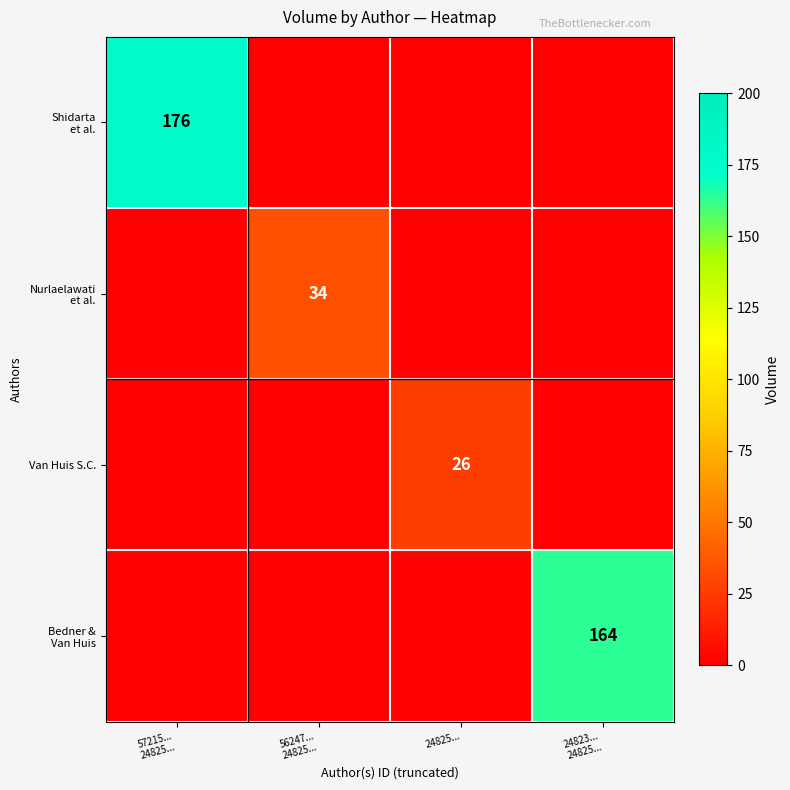

How many values in Nurlaelawati et al. are above zero?

1